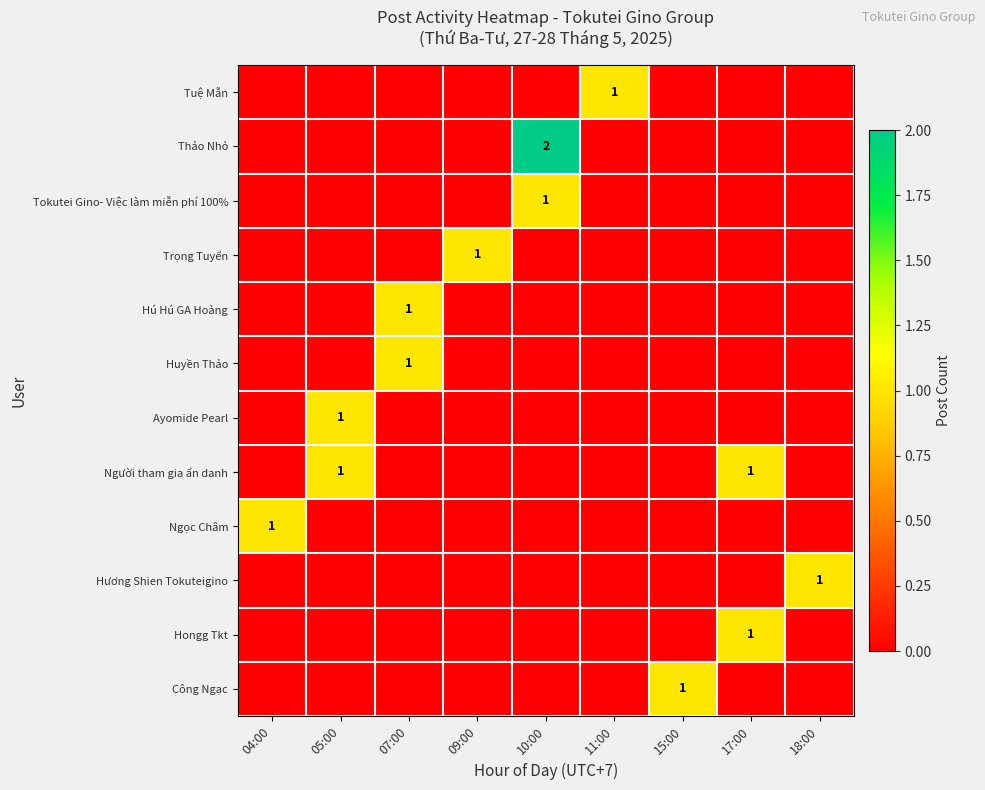

Which has a higher value, 11:00 or 09:00?

11:00